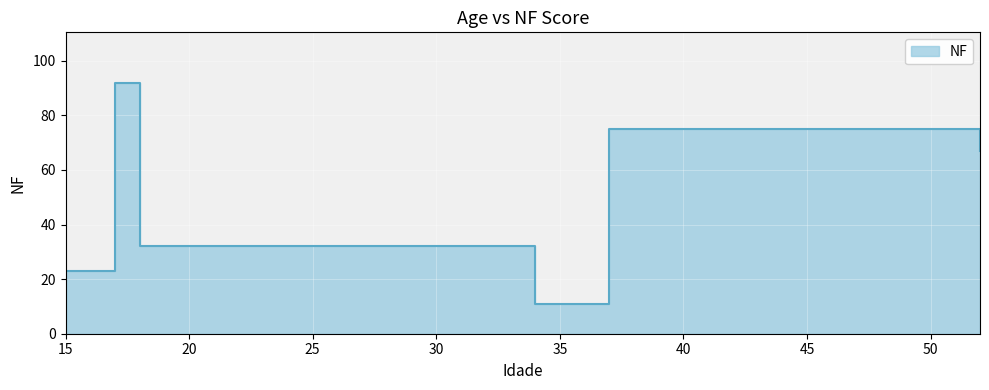

What is the difference between the second highest and second lowest values?

52